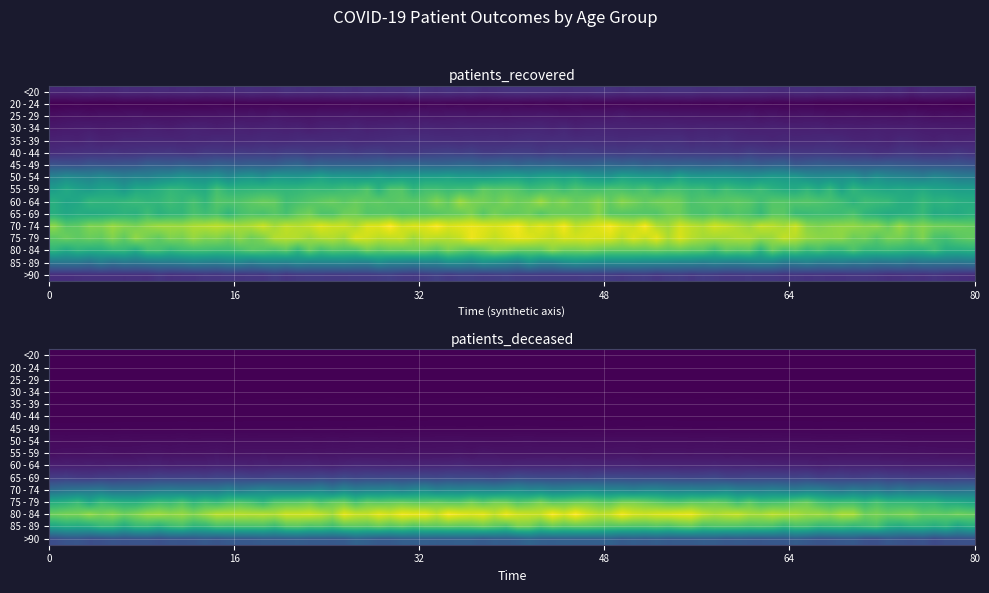

True or false: 25 - 29 has a value of 454 at 1.

True